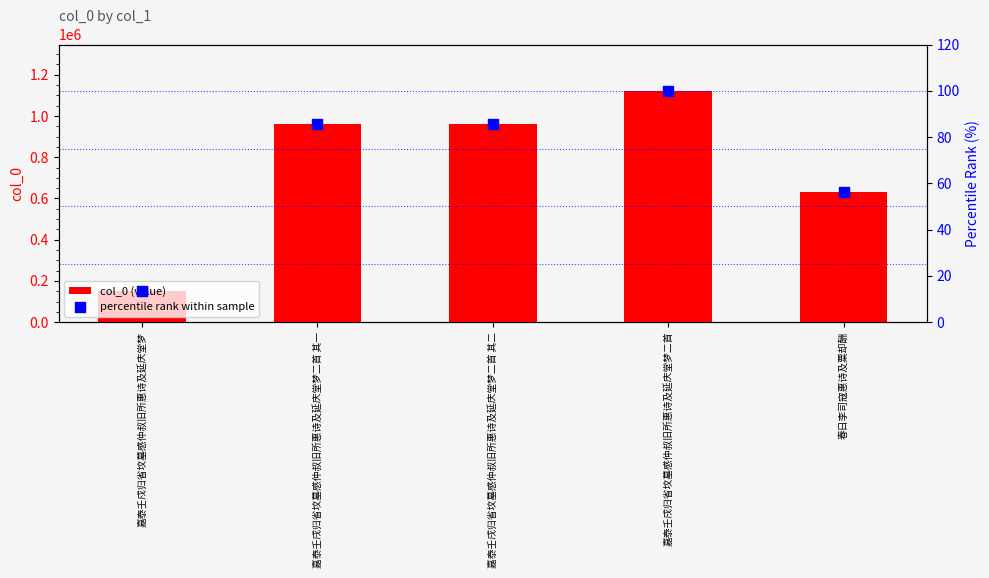

At how many categories does at least one series exceed 646996?

3